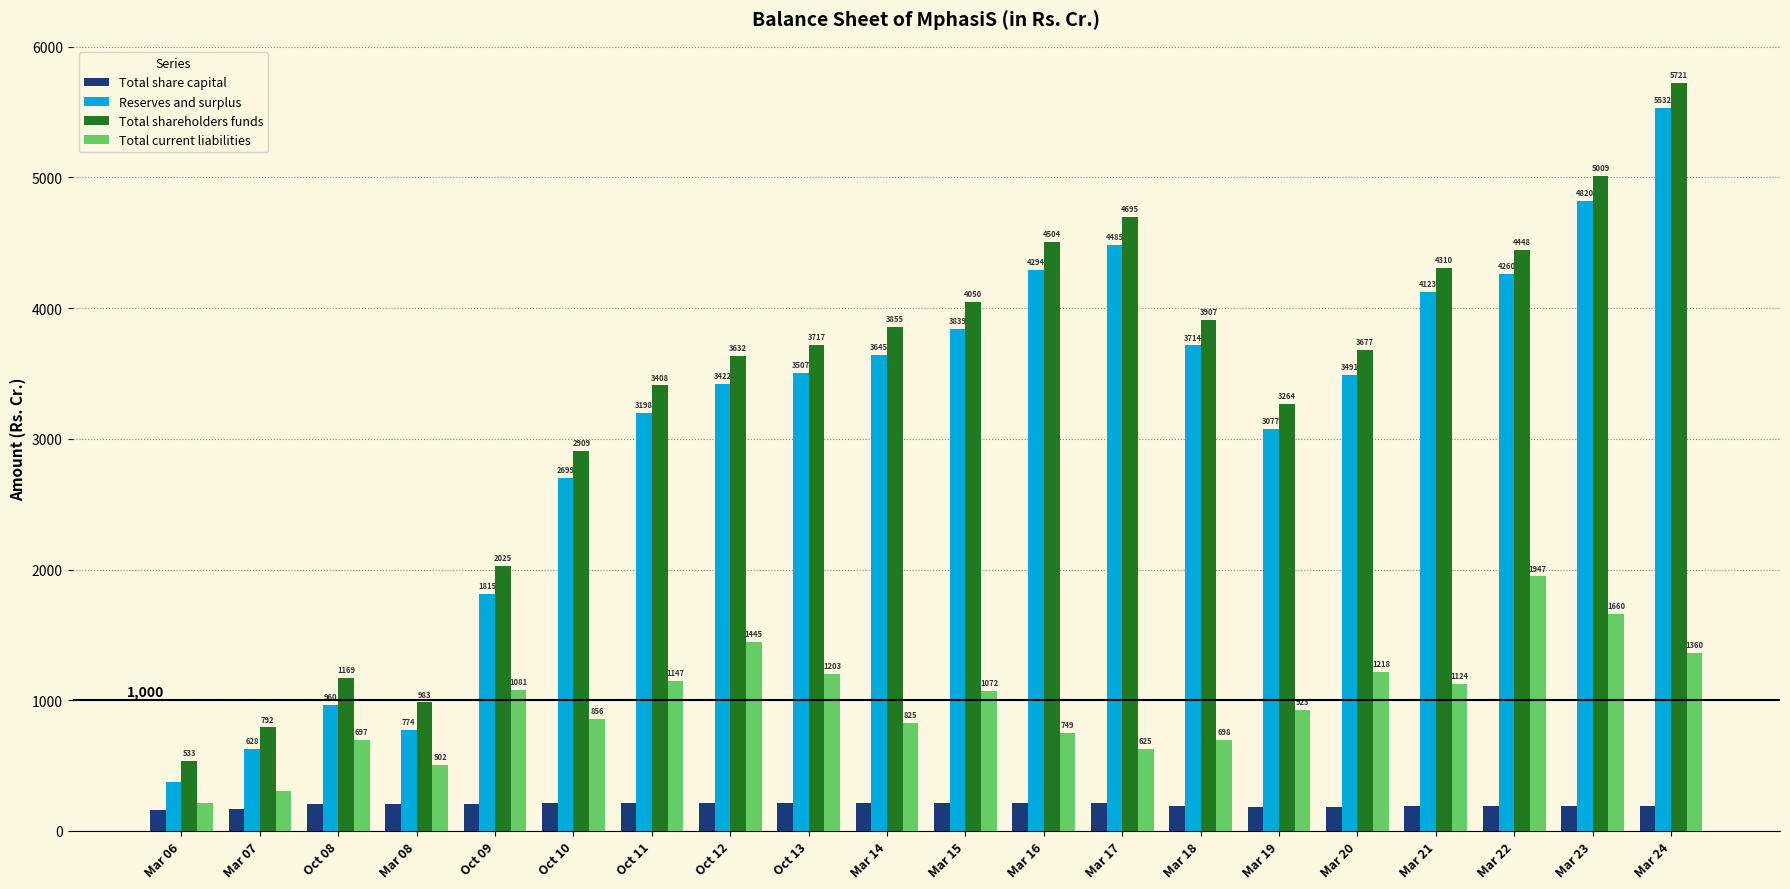

List the series in order of their peak value, lowest first.

Total share capital, Total current liabilities, Reserves and surplus, Total shareholders funds